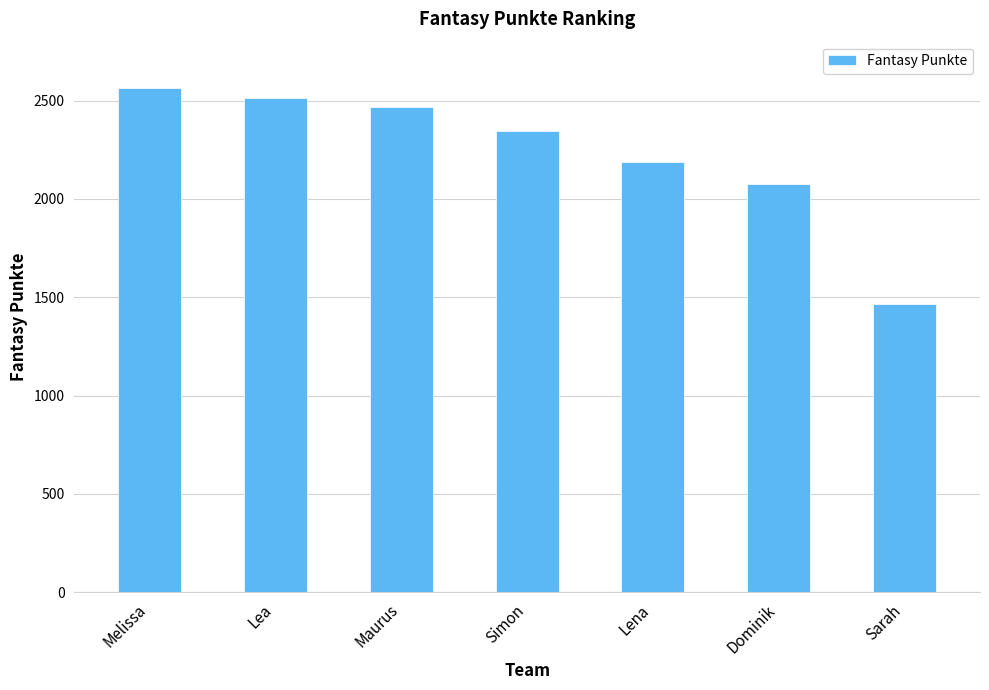

Reading left to right, what are all the values shown in this chart?

2566	2516	2470	2348	2188	2074	1464